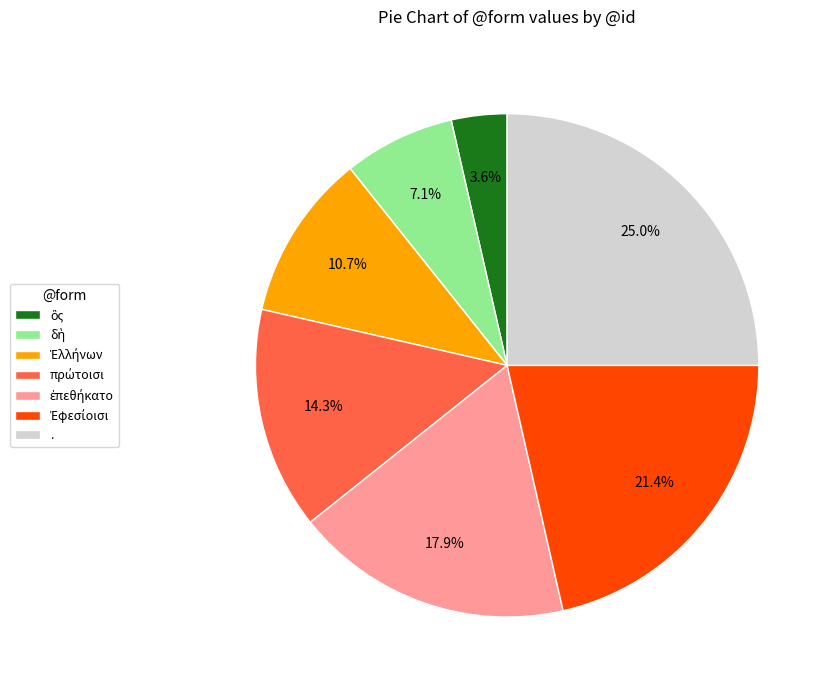

Which slice is the largest?

.